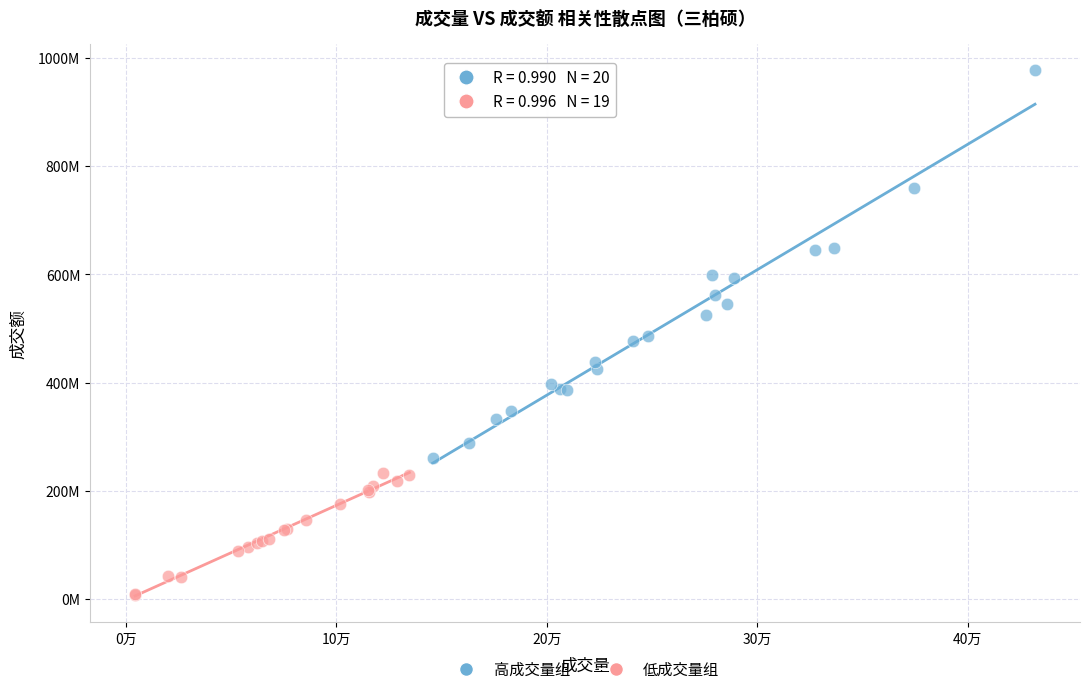

Which series has the largest Y range (max minus min)?

高成交量组